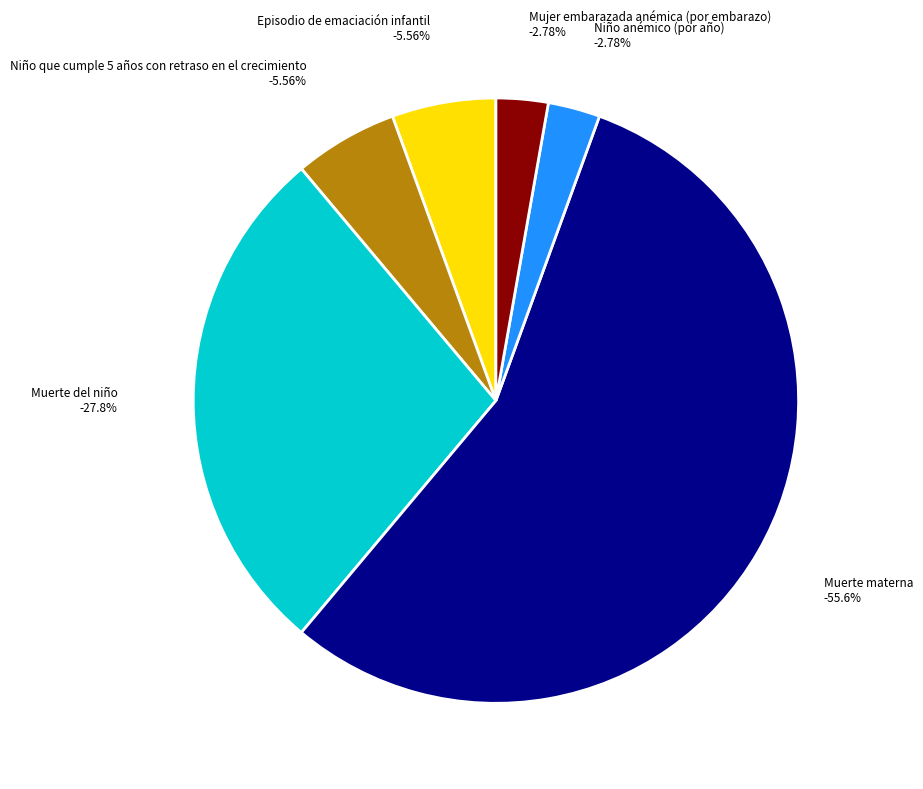

What percentage is NOT represented by Niño que cumple 5 años con retraso en el crecimiento?

94.4%